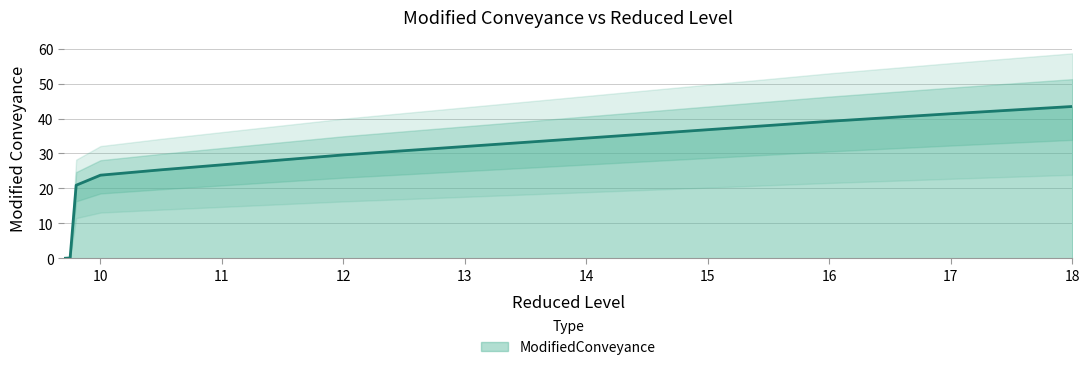

Reading left to right, transcribe all the data shown in this chart.

0.0	0.1	20.9	23.8	25.3	29.6	39.2	41.4	43.4